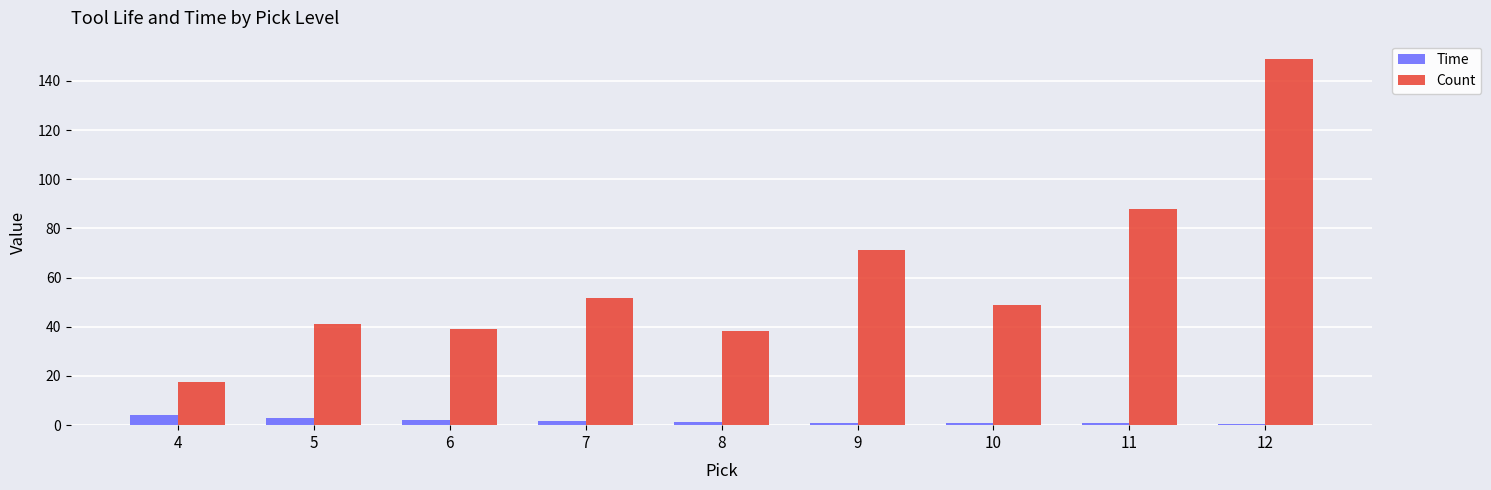

True or false: Count has a value of 37.3 at 11.

False